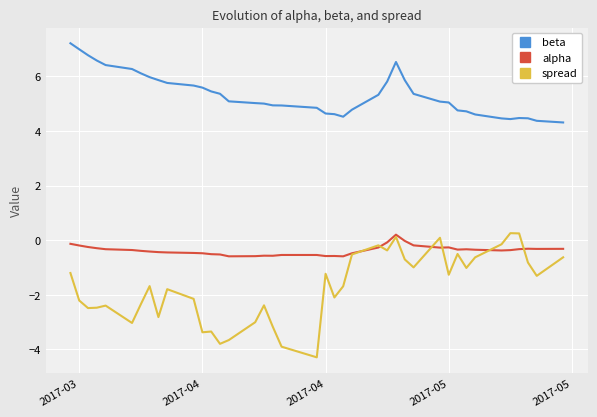

True or false: alpha and beta cross at least once.

False